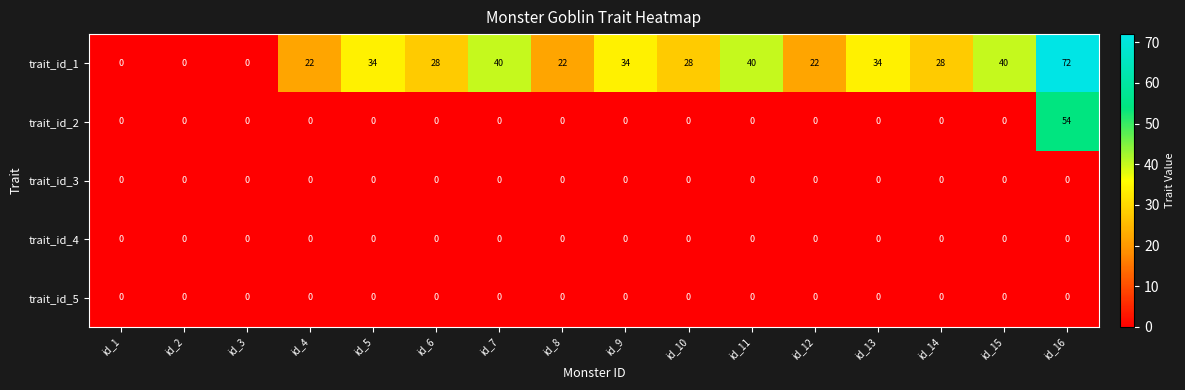

What is the total value across all series at id_10?

28